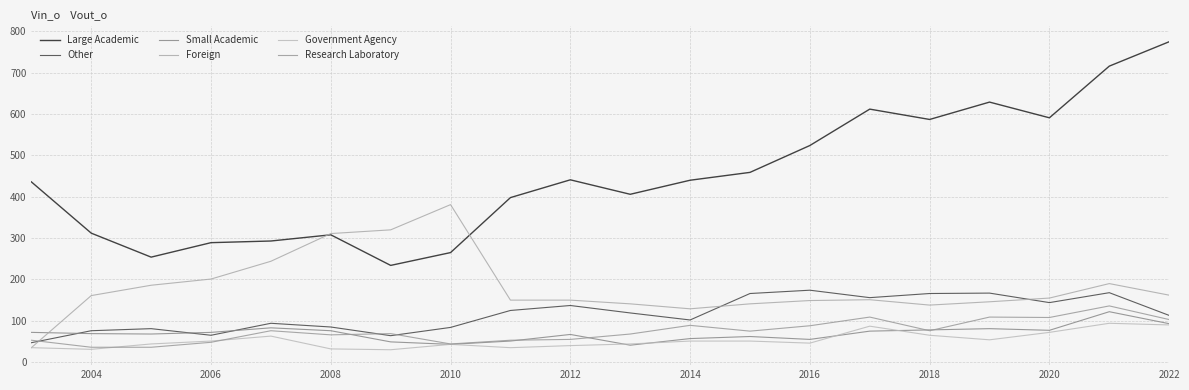

How many lines are shown in the chart?

6